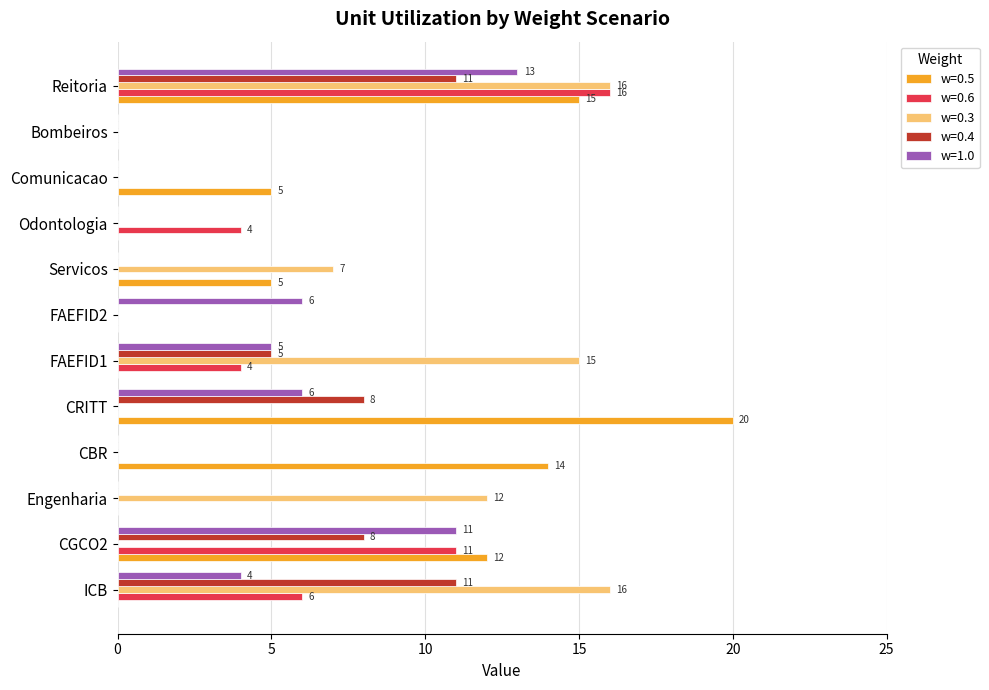

Between CGCO2 and FAEFID2, which series saw the biggest shift?

w=0.5